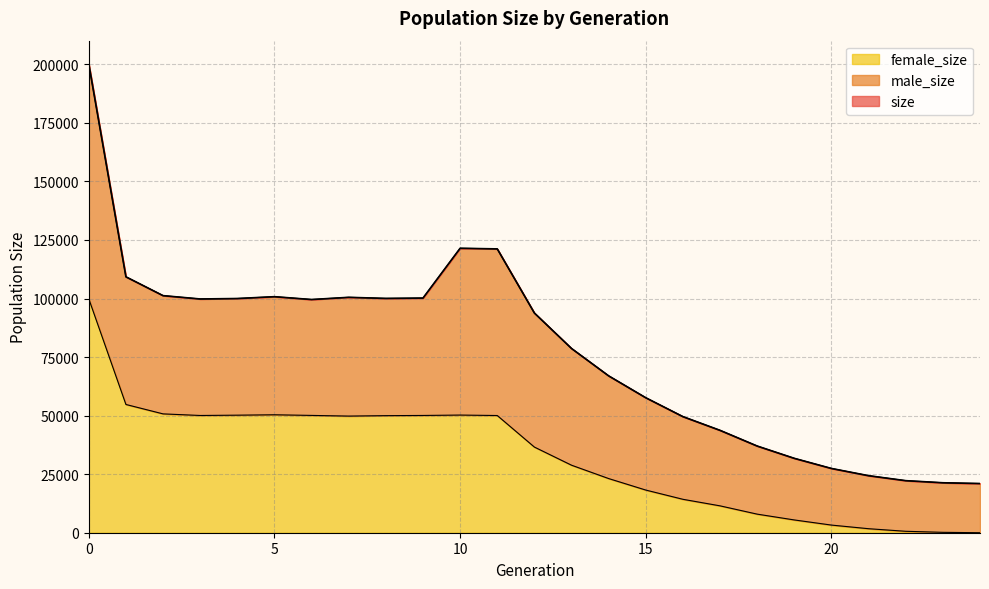

Which has a higher value, 22 or 5?

5